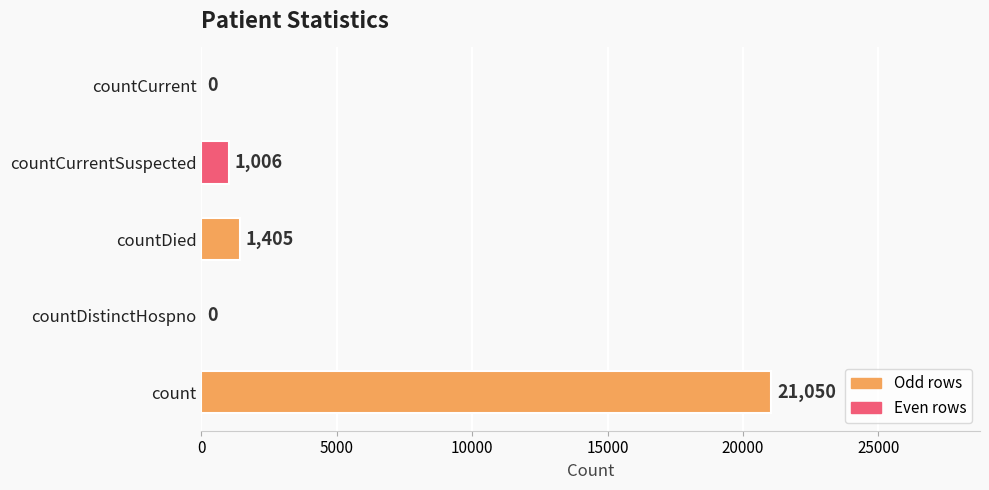

Where is the data nearest to the value 10525?

countDied